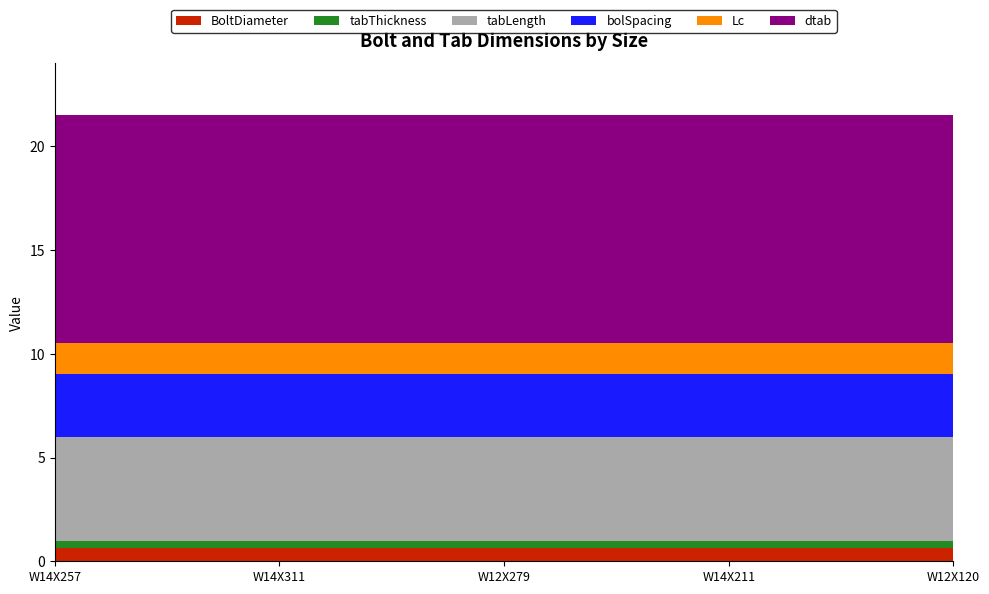

Reading left to right, what are all the values shown in this chart?

BoltDiameter: W14X257=0.6	W14X311=0.6	W12X279=0.6	W14X211=0.6	W12X120=0.6
tabThickness: W14X257=0.4	W14X311=0.4	W12X279=0.4	W14X211=0.4	W12X120=0.4
tabLength: W14X257=5.0	W14X311=5.0	W12X279=5.0	W14X211=5.0	W12X120=5.0
bolSpacing: W14X257=3.0	W14X311=3.0	W12X279=3.0	W14X211=3.0	W12X120=3.0
Lc: W14X257=1.5	W14X311=1.5	W12X279=1.5	W14X211=1.5	W12X120=1.5
dtab: W14X257=11.0	W14X311=11.0	W12X279=11.0	W14X211=11.0	W12X120=11.0